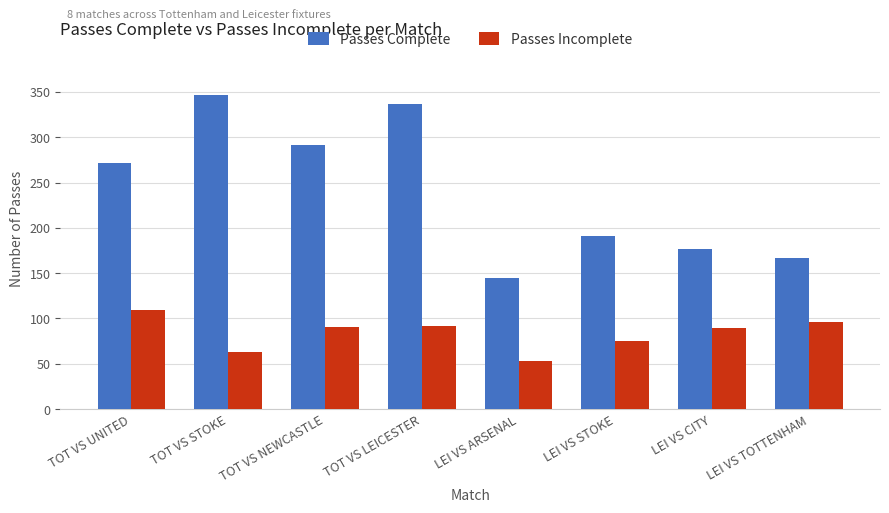

What is the label of the 1st bar from the right?

LEI VS TOTTENHAM